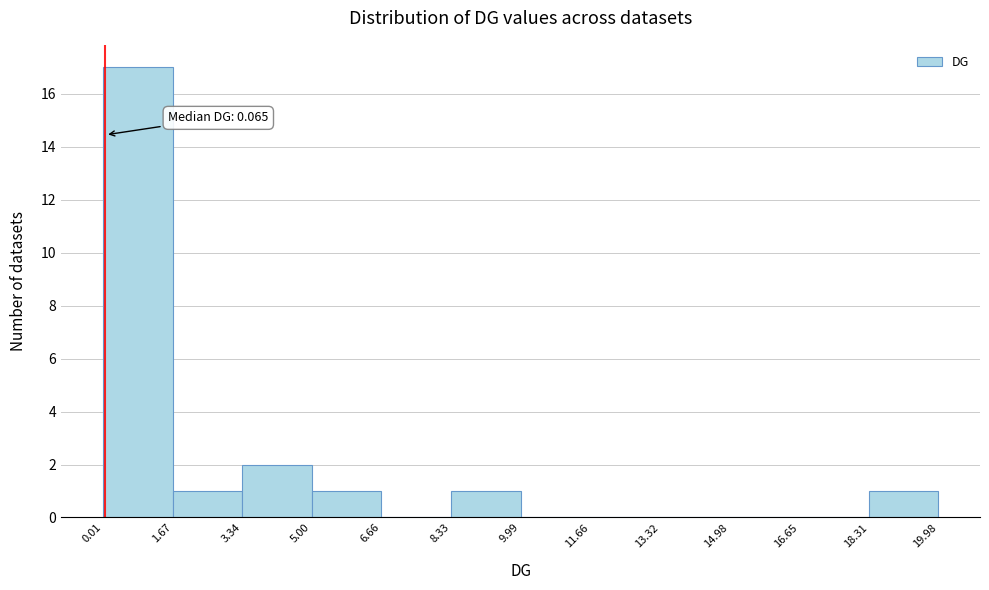

Over which range of the x-axis is the bar tallest?

0.01 to 1.67